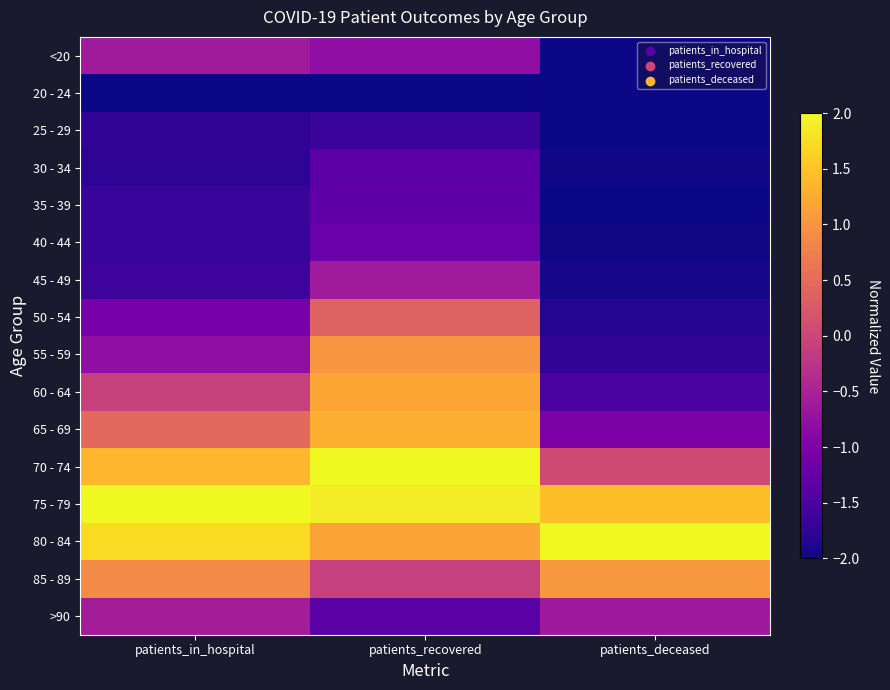

Which label corresponds to the largest value in the chart?

patients_recovered